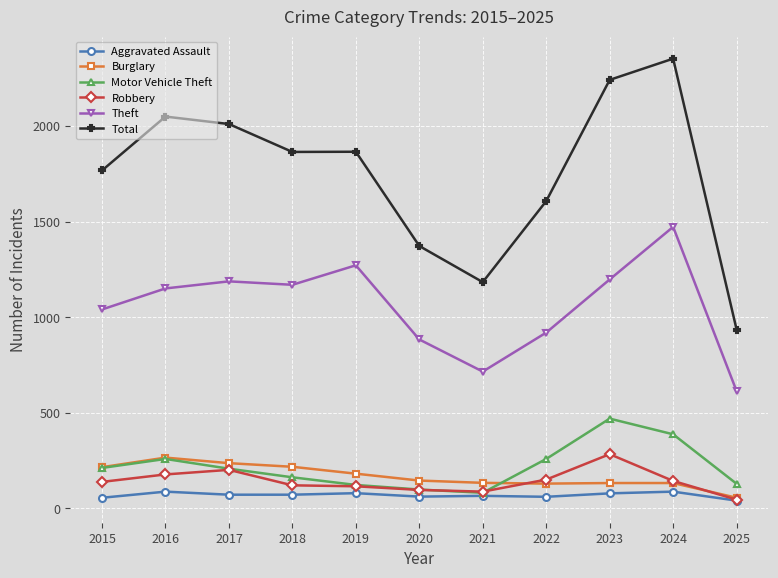

True or false: Burglary and Total intersect in this chart.

False